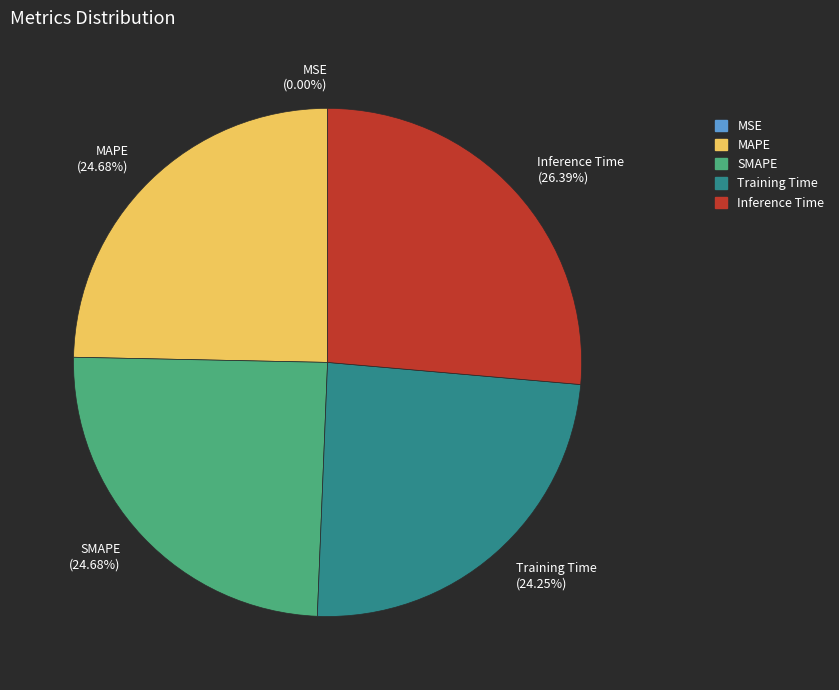

Is there any slice that represents more than half of the pie?

No